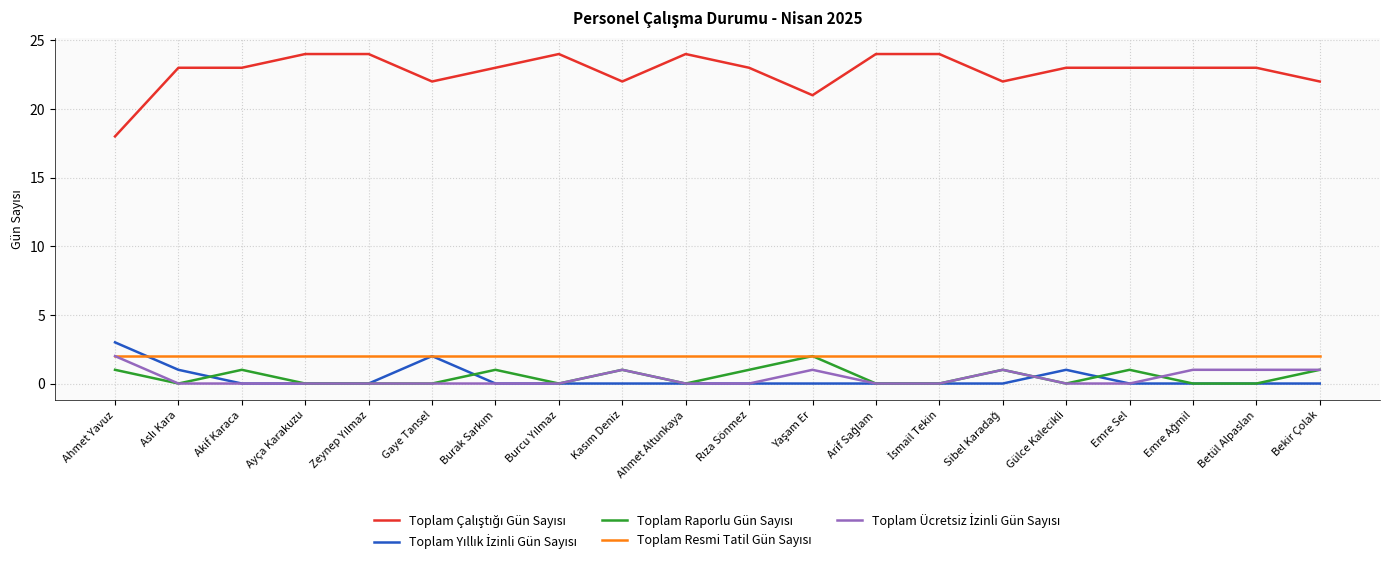

What is the total value across all series at Gaye Tansel?

26